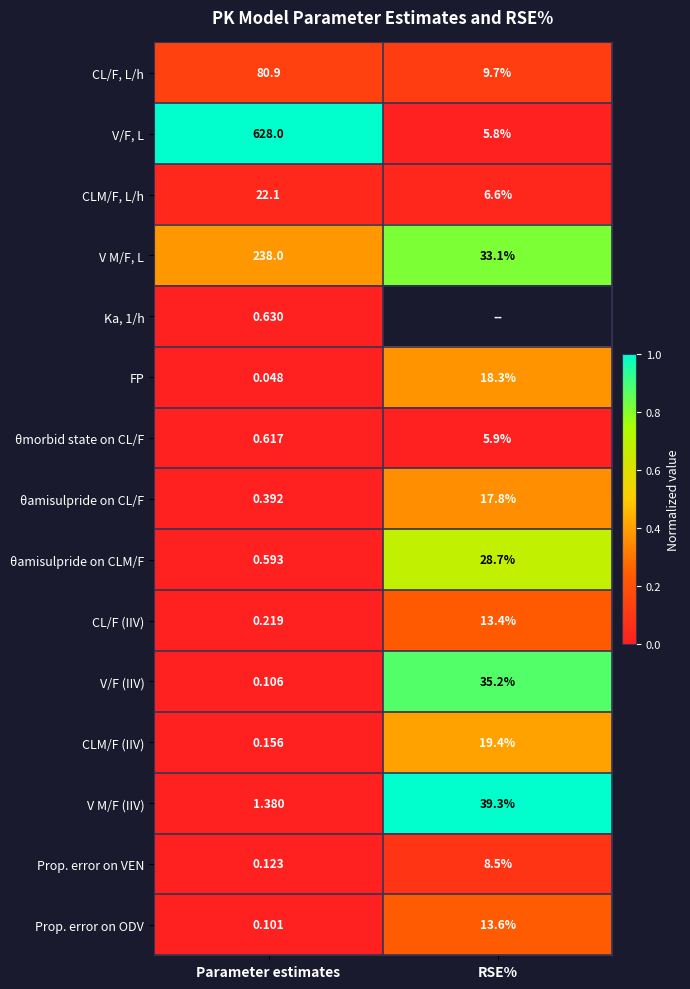

Which category has the highest value in the V M/F (IIV) series?

RSE%